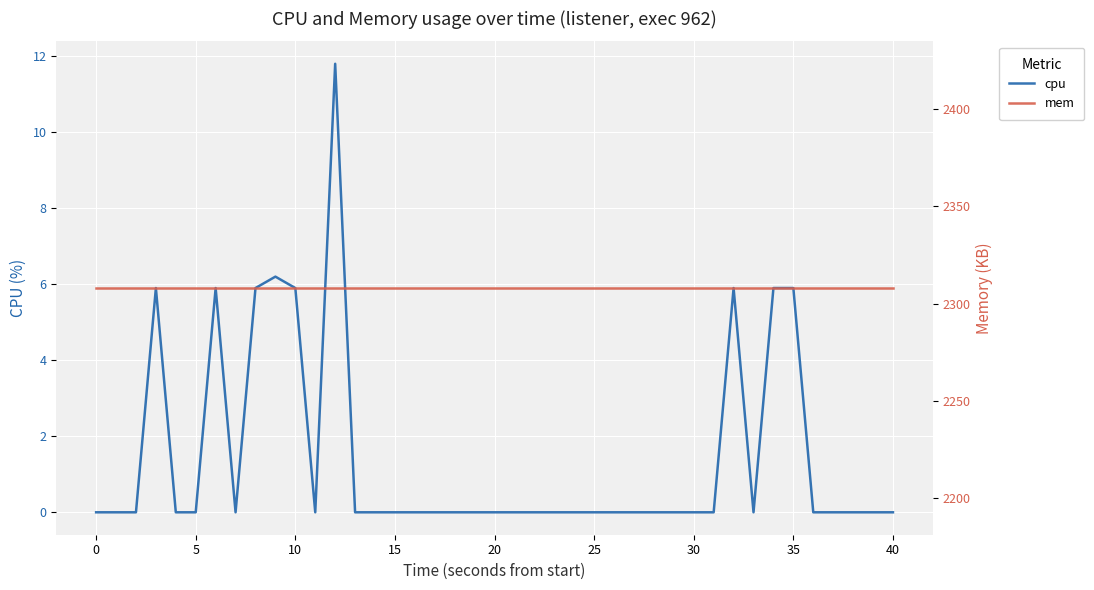

True or false: mem has more than 0 interior local peaks.

False